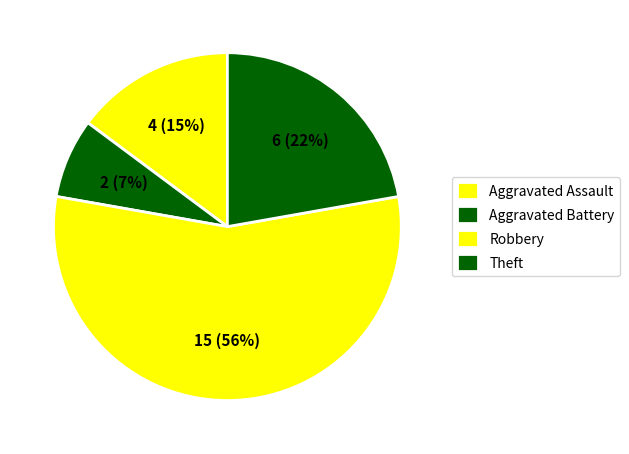

True or false: Theft accounts for 42% of the total.

False